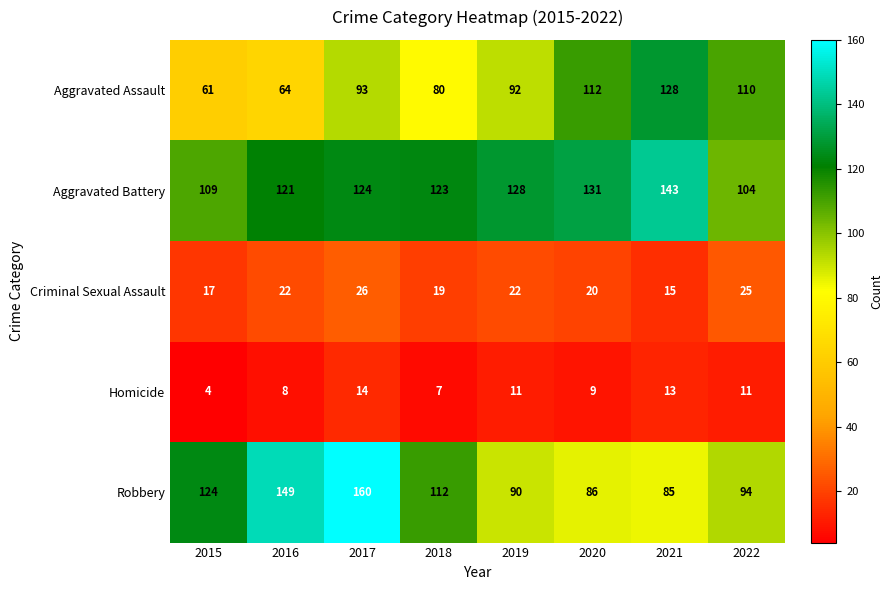

The Robbery series shows 150 at 2022. True or false?

False